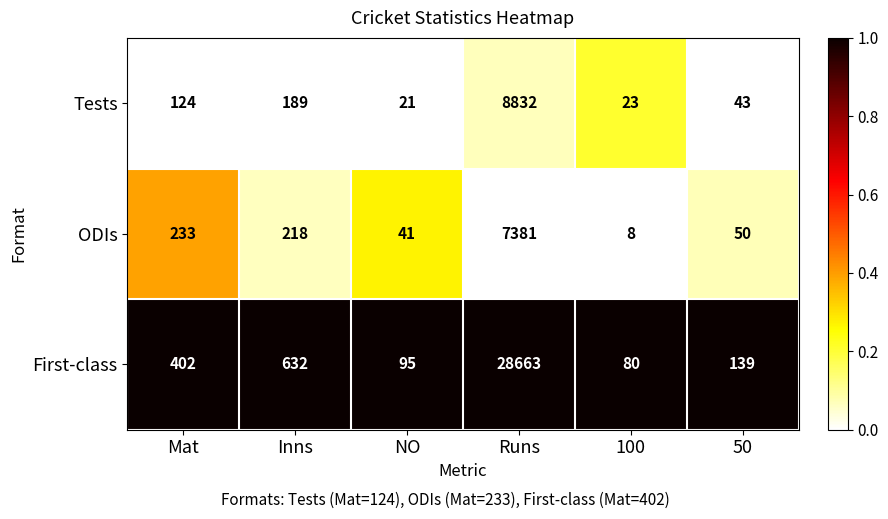

At which label does ODIs first exceed 218?

Mat